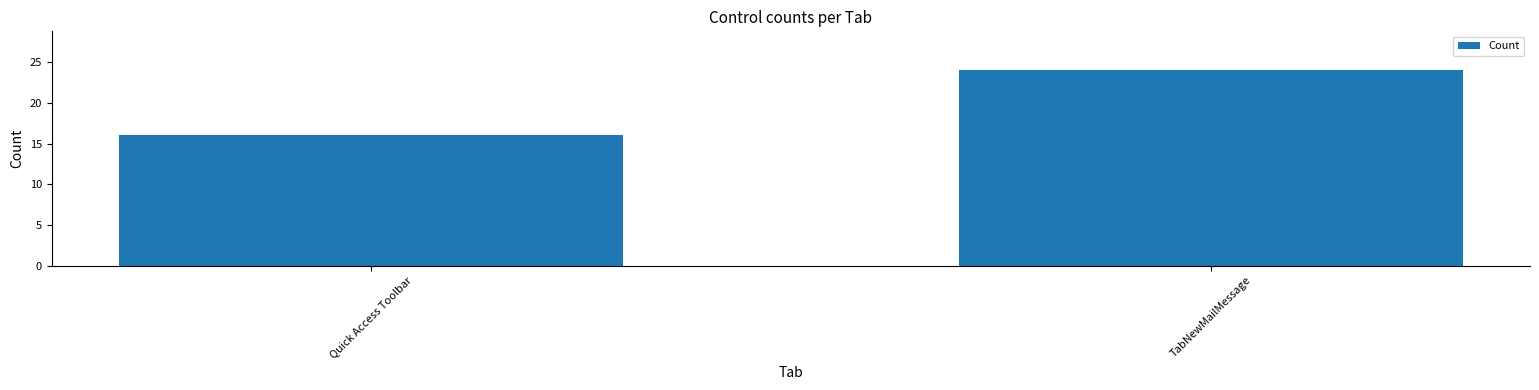

Which has a higher value, Quick Access Toolbar or TabNewMailMessage?

TabNewMailMessage